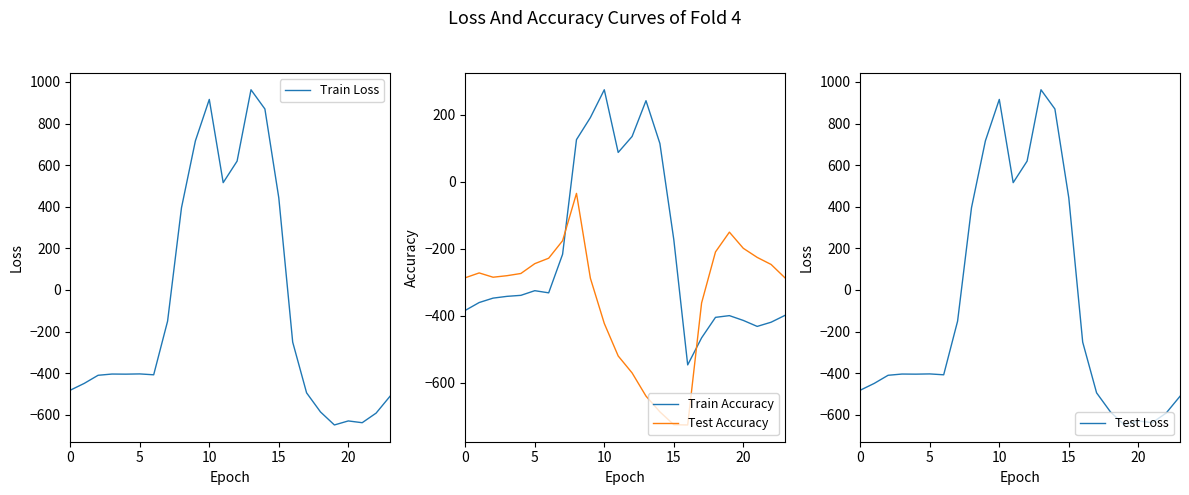

Which series has the largest total across all categories?

Train Loss